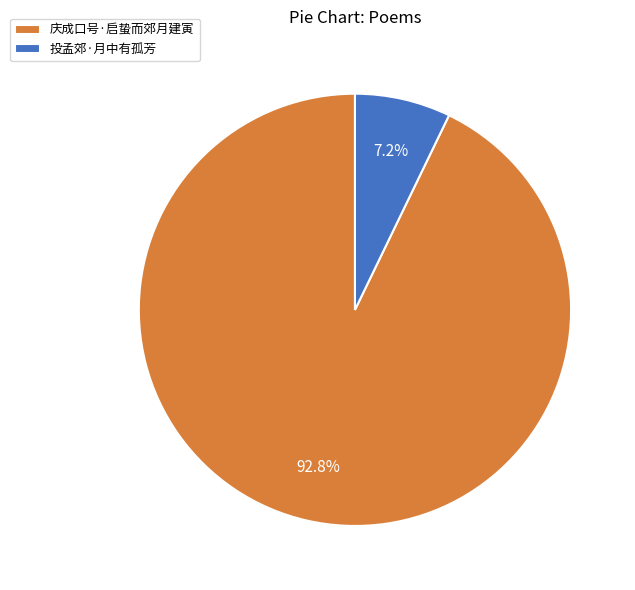

Count the number of slices in the pie.

2